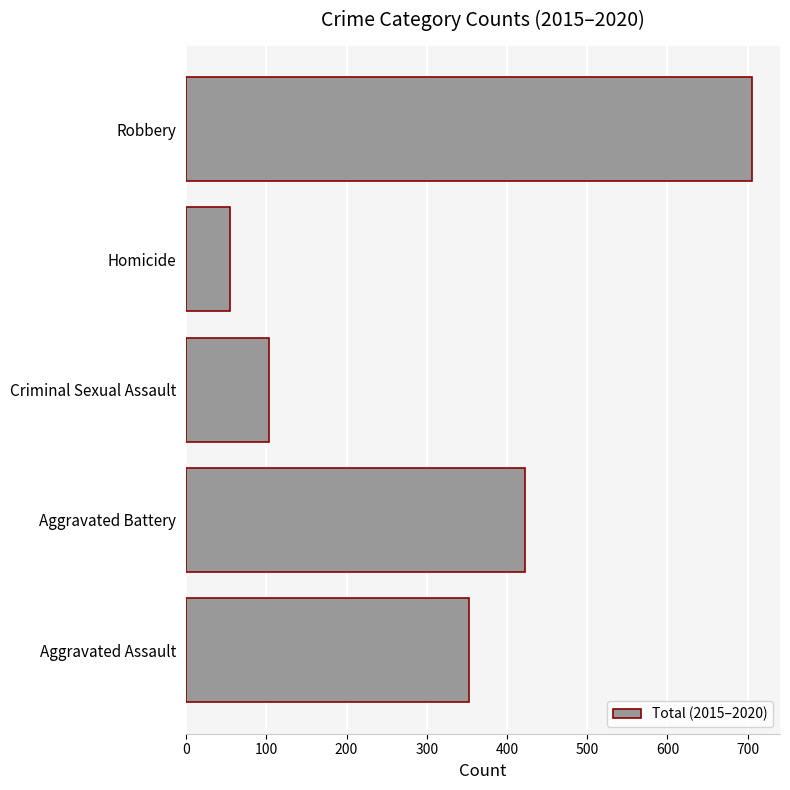

Between Aggravated Assault and Robbery, which is larger?

Robbery